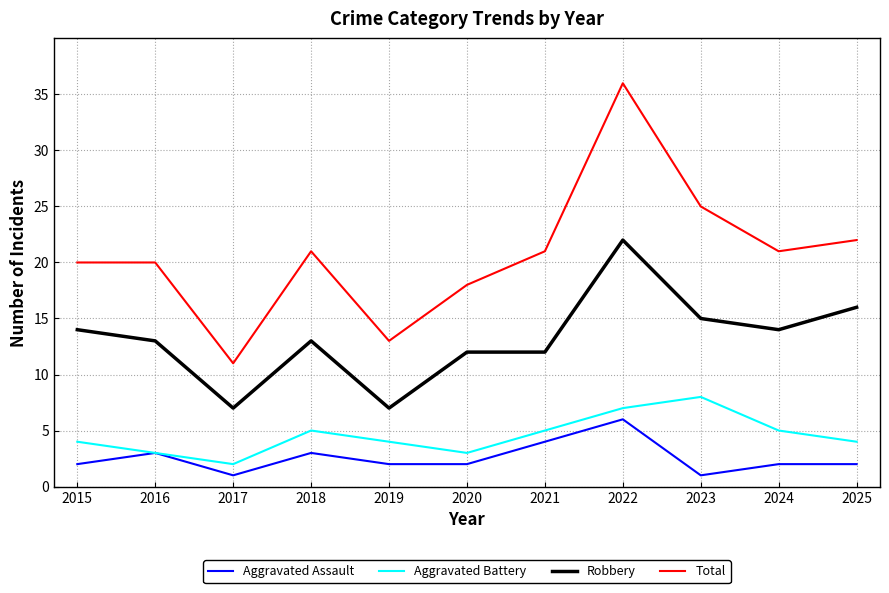

Reading left to right, extract all data points from this chart.

Aggravated Assault: 2015=2	2016=3	2017=1	2018=3	2019=2	2020=2	2021=4	2022=6	2023=1	2024=2	2025=2
Aggravated Battery: 2015=4	2016=3	2017=2	2018=5	2019=4	2020=3	2021=5	2022=7	2023=8	2024=5	2025=4
Robbery: 2015=14	2016=13	2017=7	2018=13	2019=7	2020=12	2021=12	2022=22	2023=15	2024=14	2025=16
Total: 2015=20	2016=20	2017=11	2018=21	2019=13	2020=18	2021=21	2022=36	2023=25	2024=21	2025=22